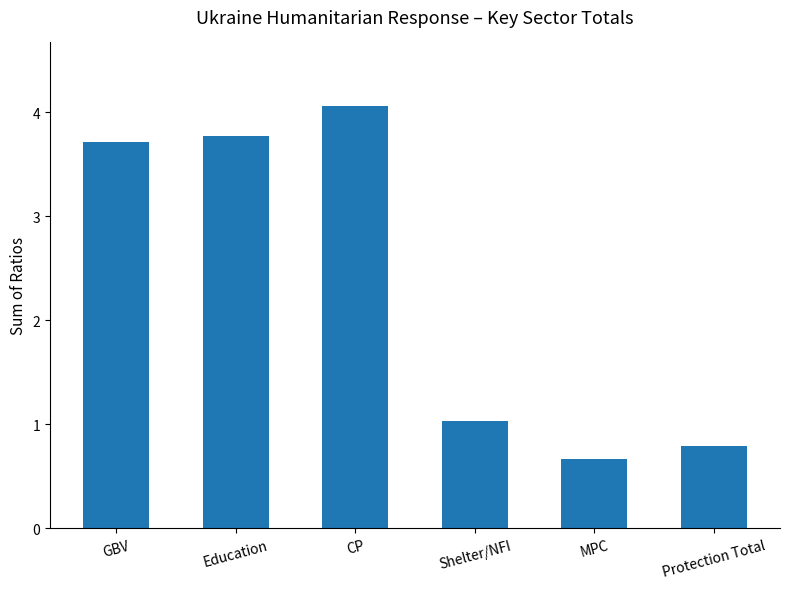

List the labels in order of value, smallest first.

MPC, Protection Total, Shelter/NFI, GBV, Education, CP